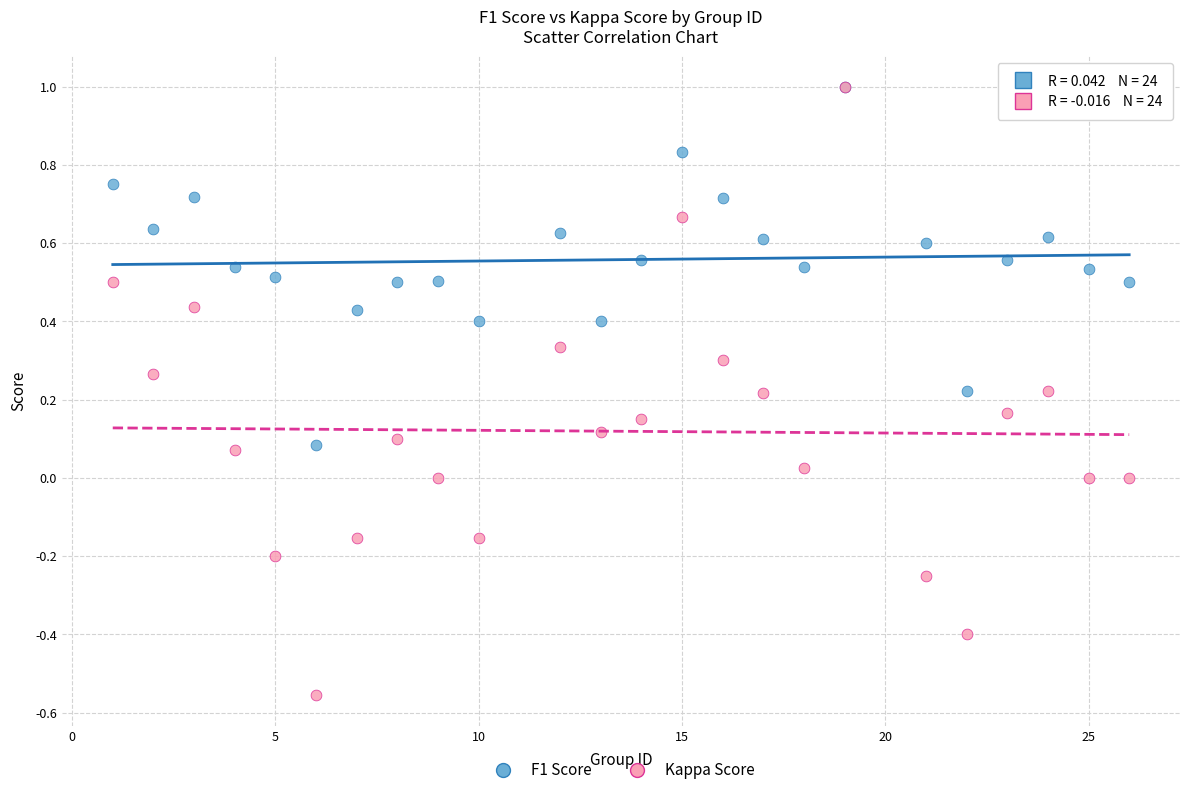

What are all the series names shown in the legend?

F1 Score, Kappa Score